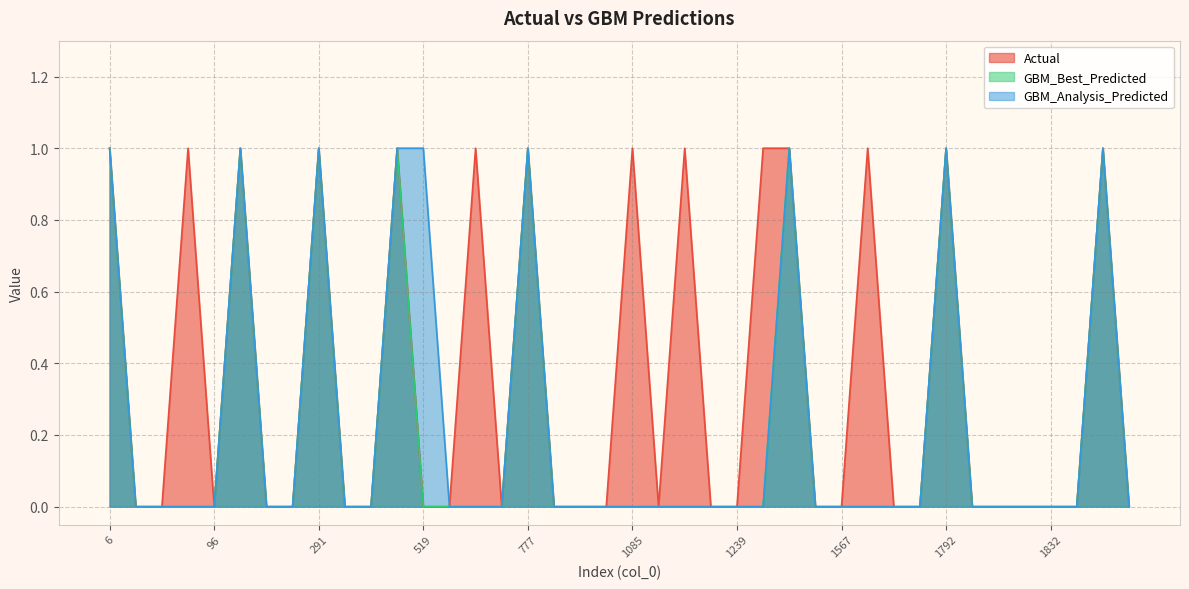

True or false: GBM_Analysis_Predicted and GBM_Best_Predicted intersect in this chart.

False